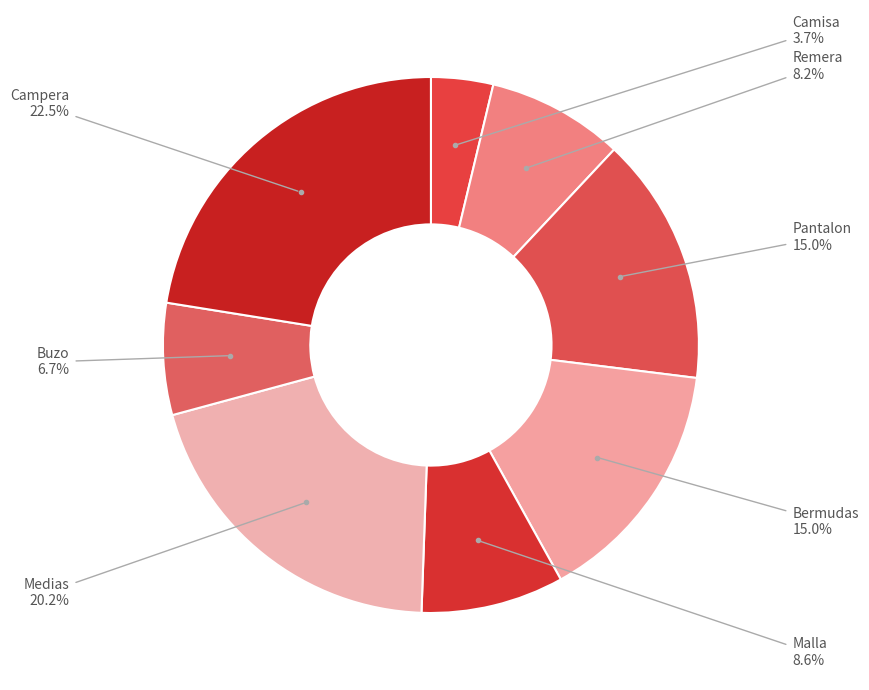

What percentage is the Remera slice, to the nearest percent?

8%